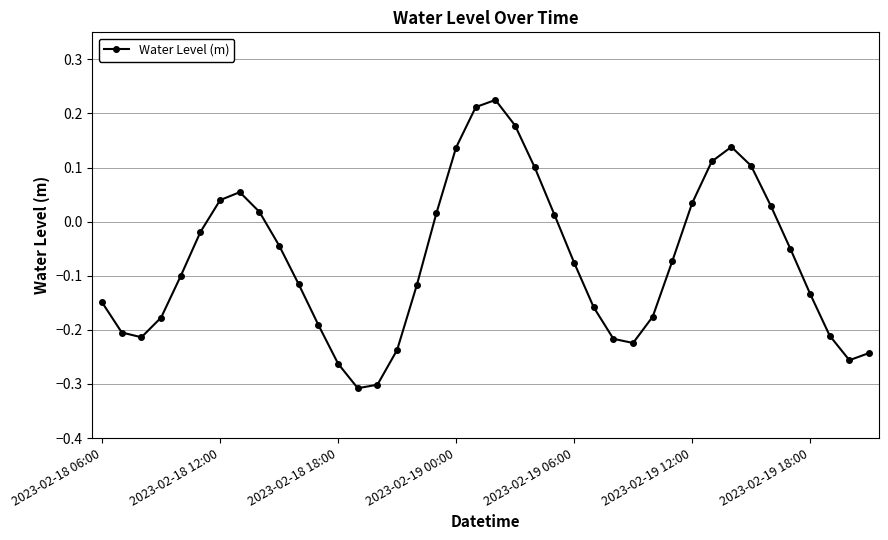

True or false: there are more than 0 points higher than both neighbors.

True